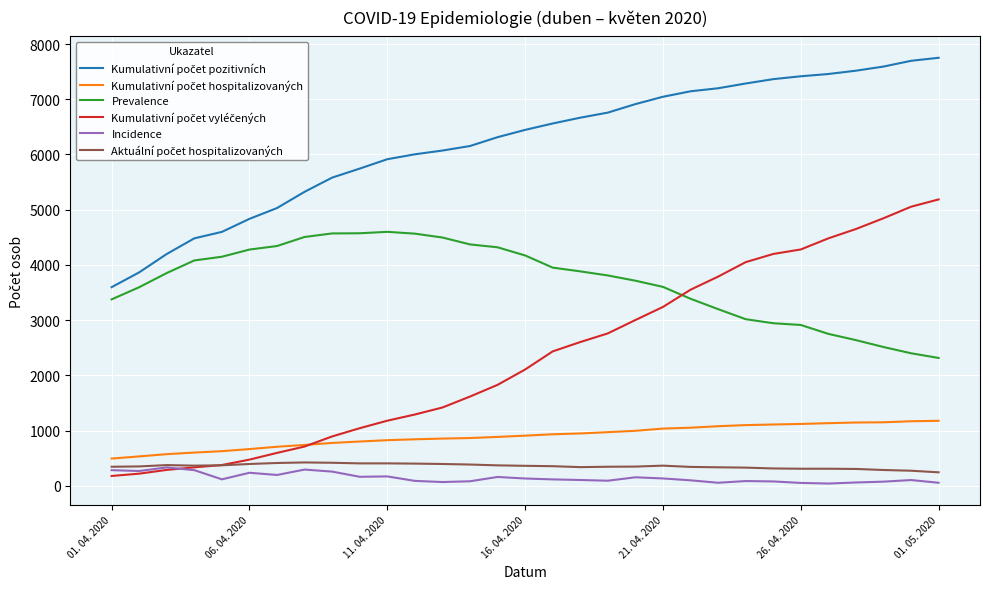

What is the maximum value shown in the chart?

7751